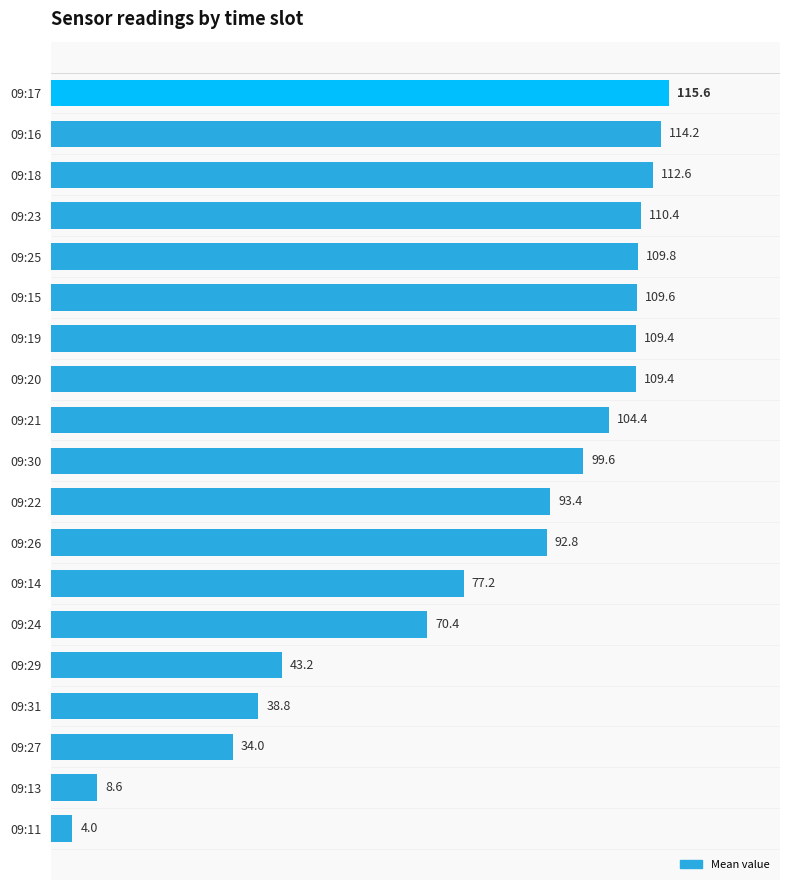

What is the change in value from 09:16 to 09:22?

-20.8